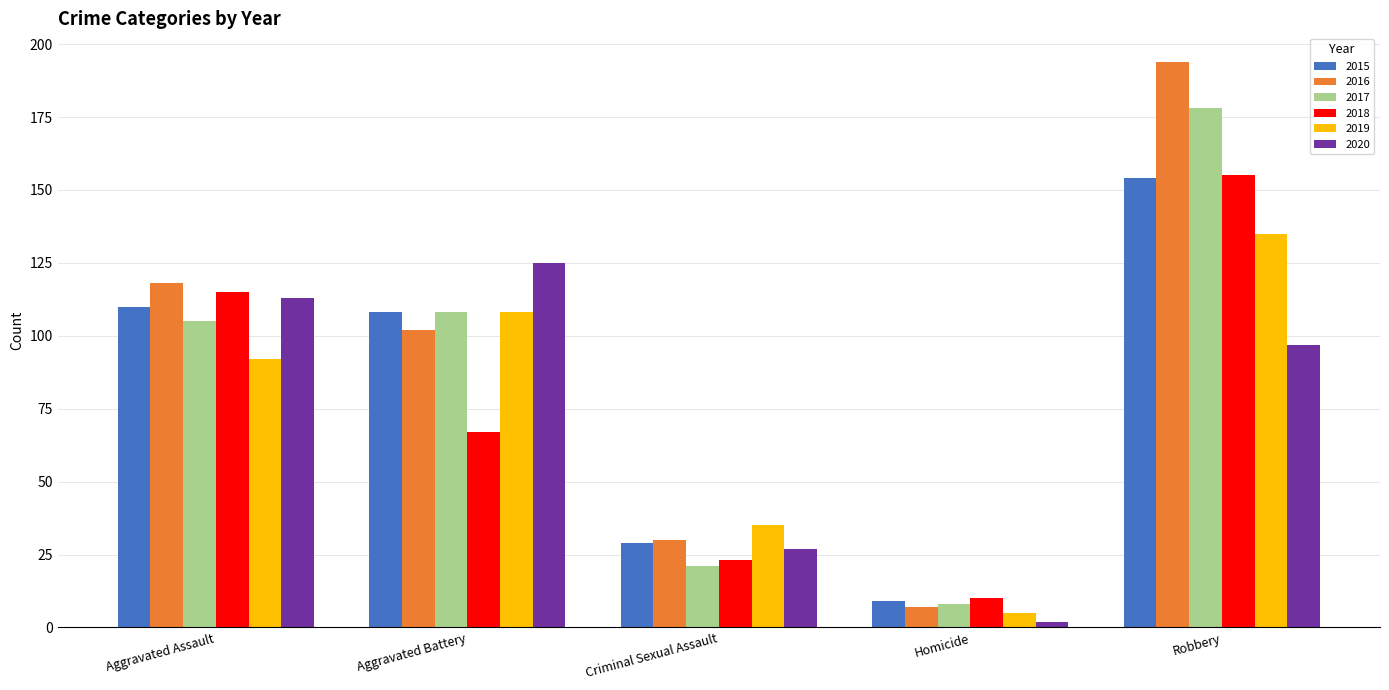

How many categories are shown in the chart?

5